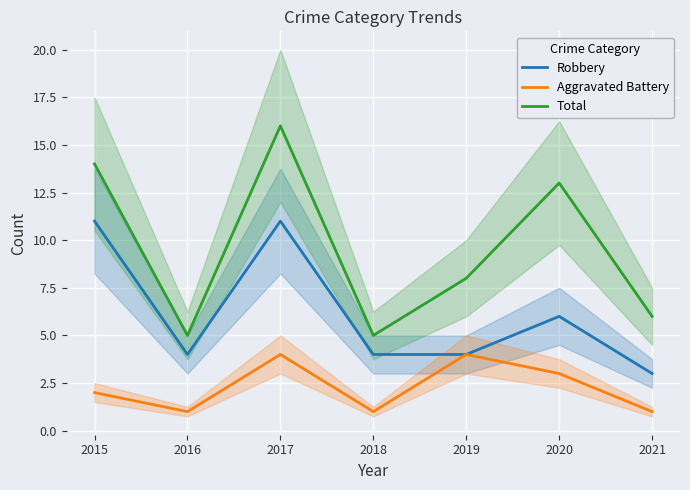

At which label does Robbery first exceed 4?

2015